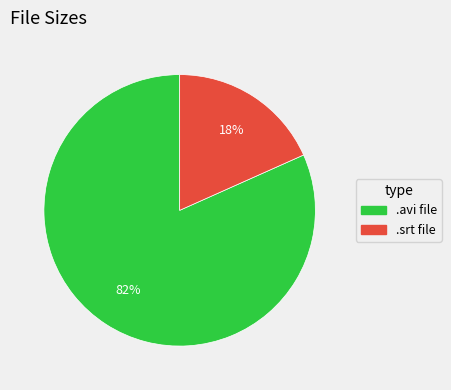

Is there a majority slice in this chart?

Yes